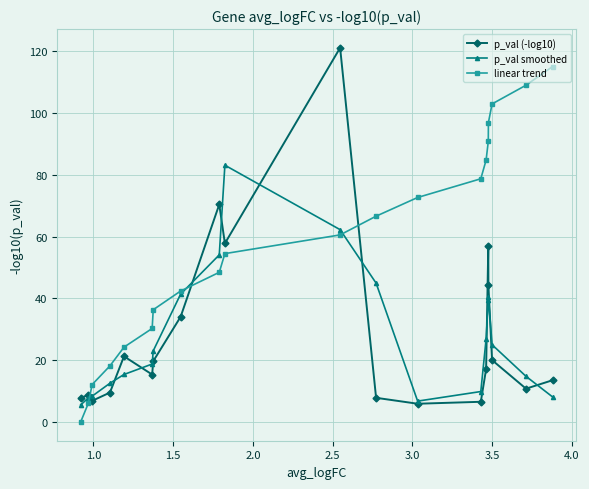

Is this an area chart (filled region under the line)?

No